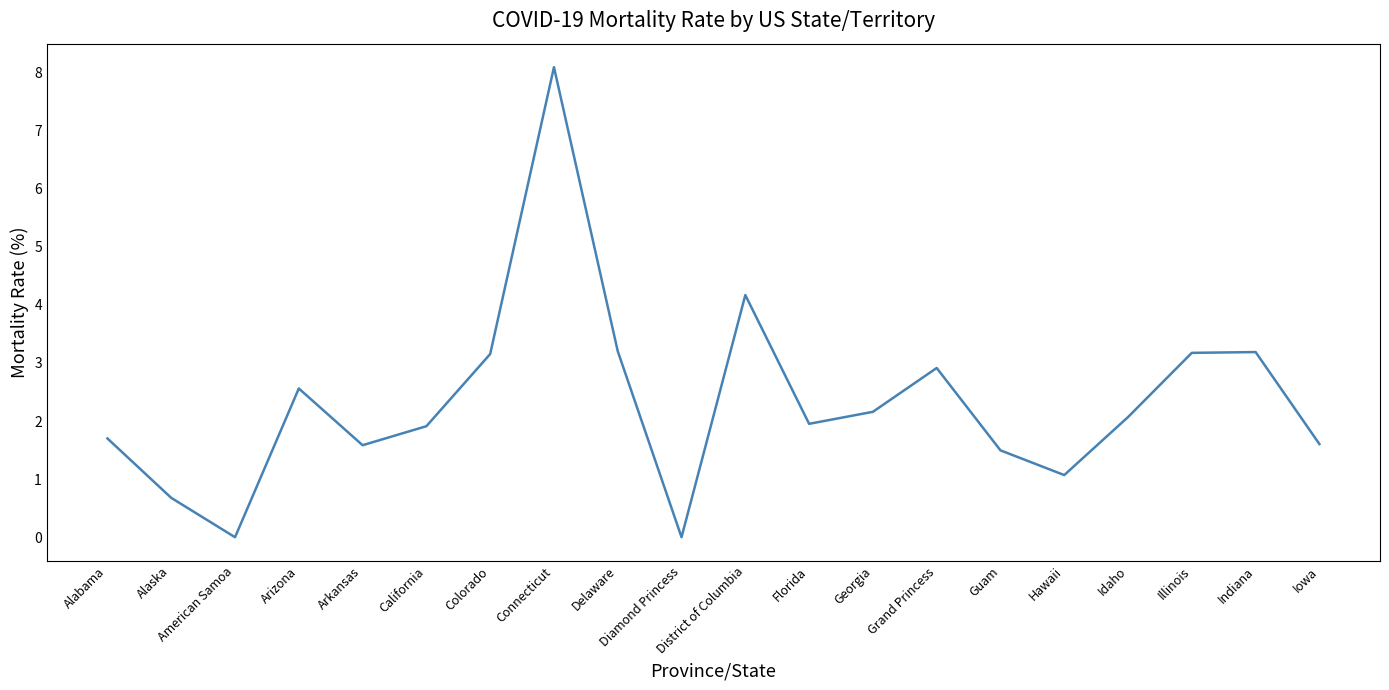

What is the change in value from District of Columbia to Grand Princess?

-1.3